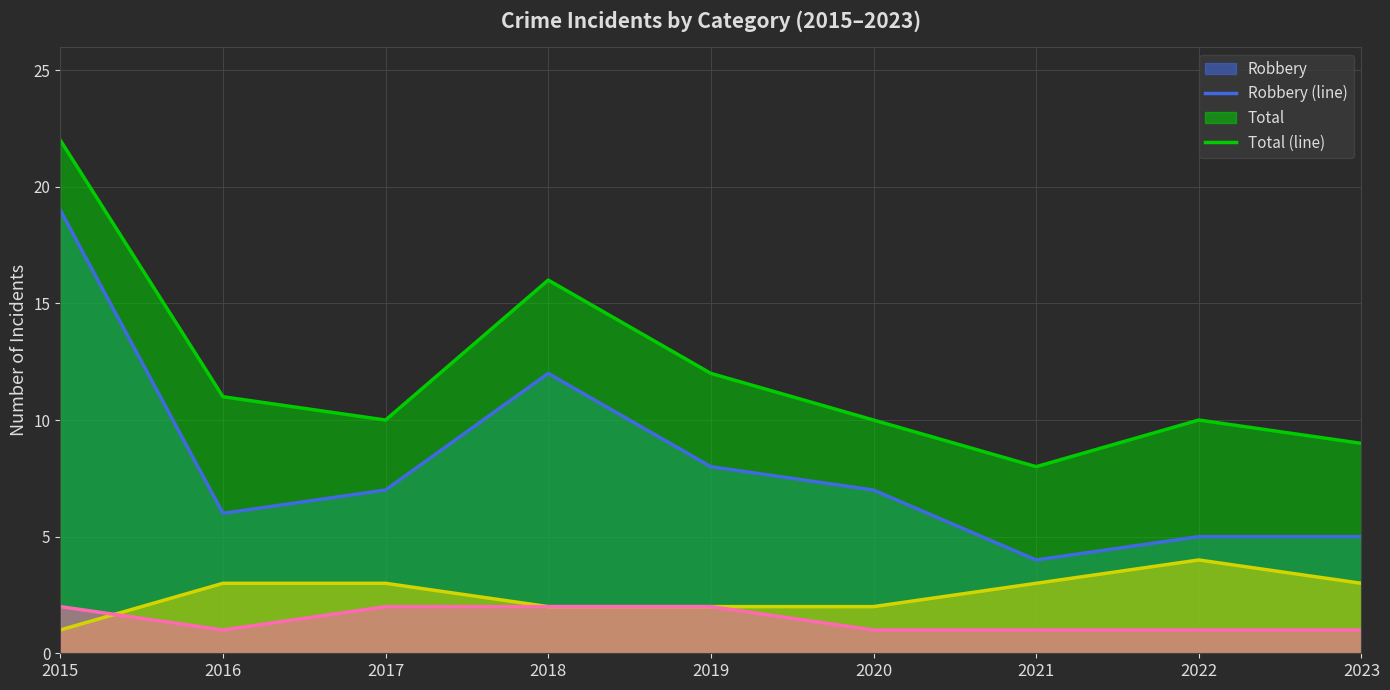

How many lines are shown in the chart?

4